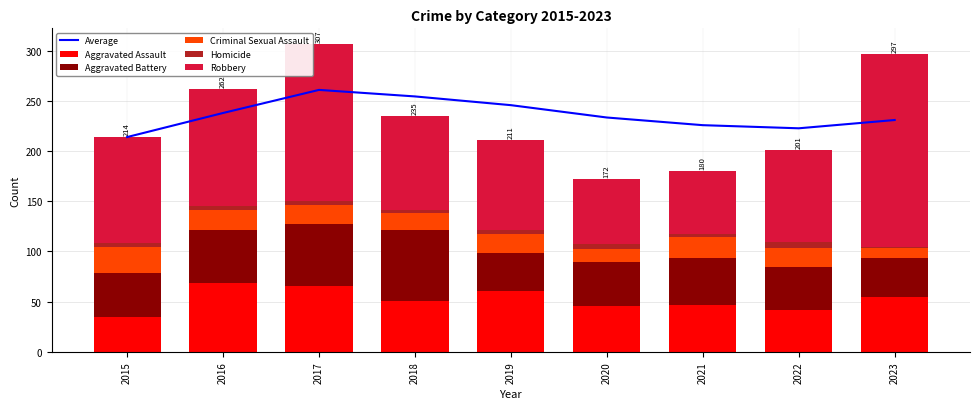

Which series has the widest spread of values?

Robbery